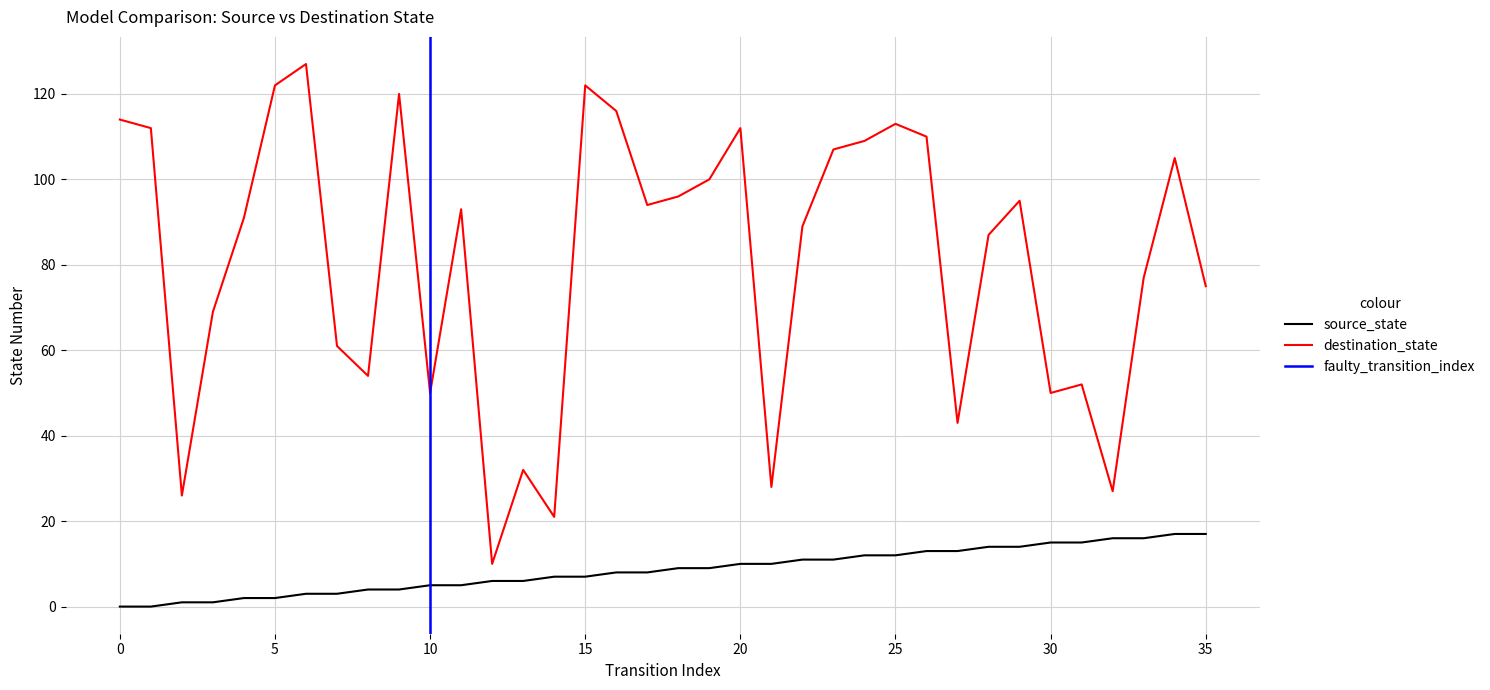

What is the spread (max minus min) of values at 4?

89